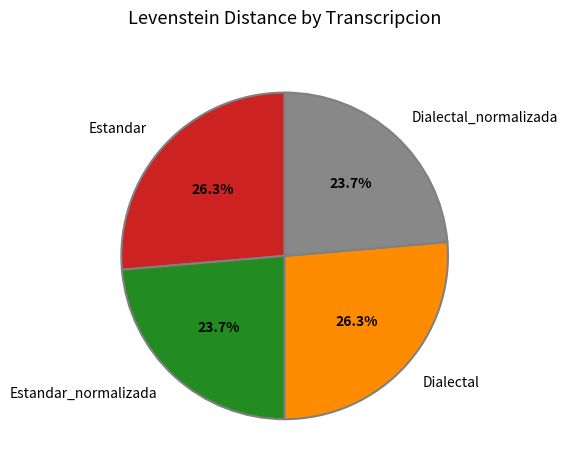

Is Estandar the majority of the pie?

No